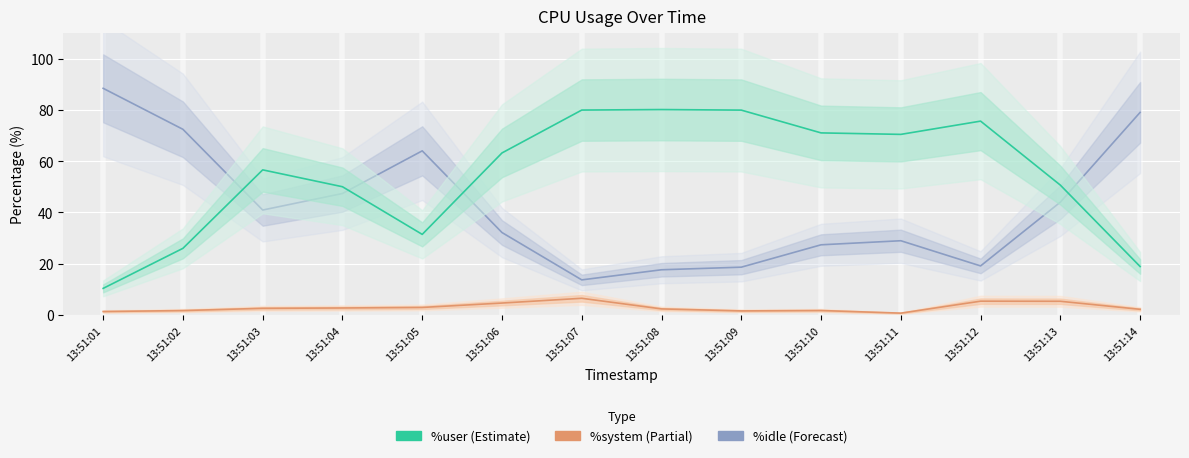

What is the difference between the maximum and minimum values in the %idle series?

74.8